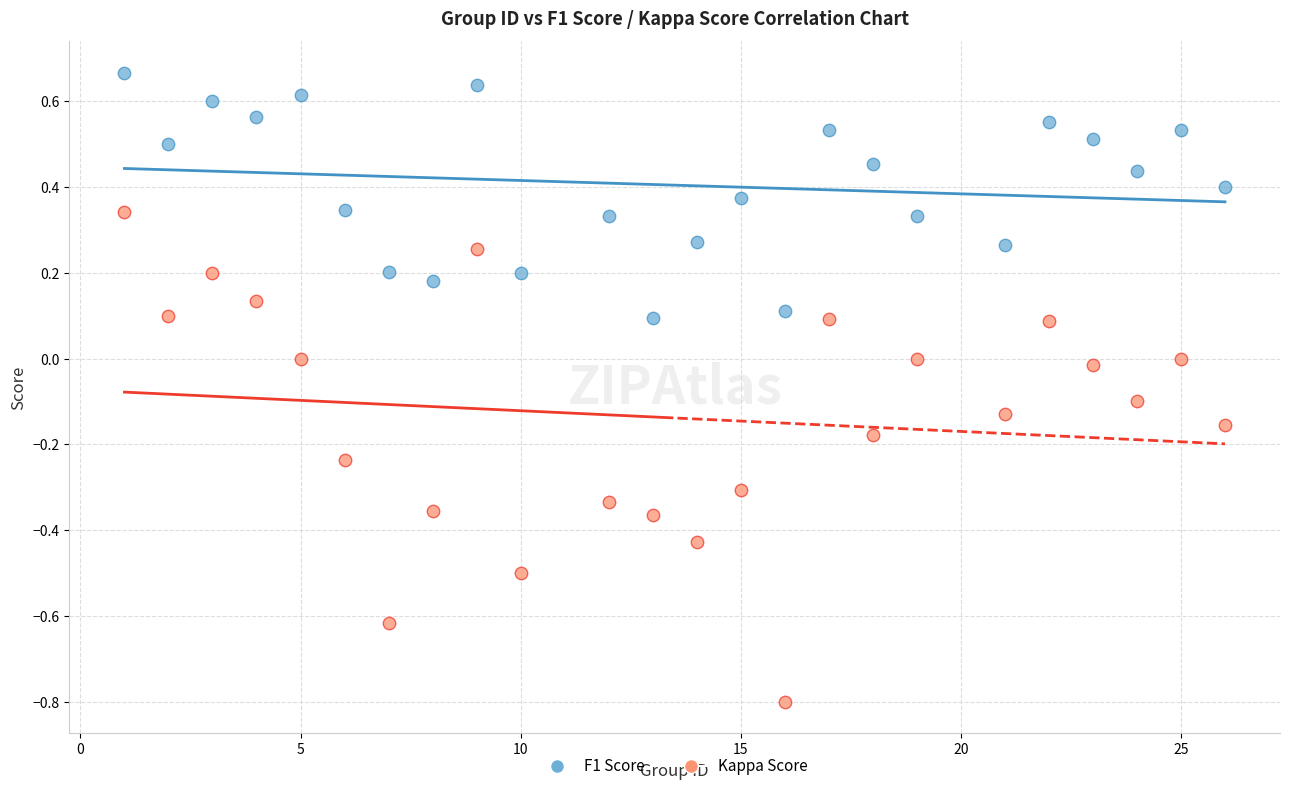

Which series reaches the maximum Y coordinate?

F1 Score